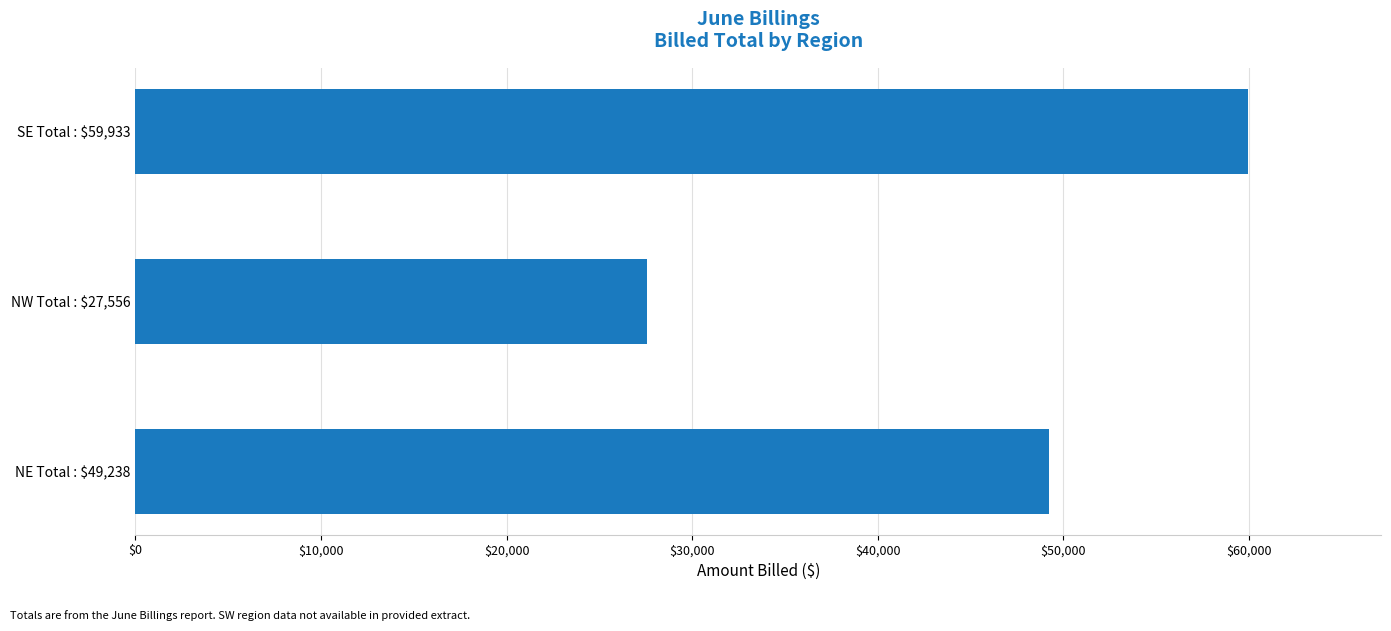

What is the minimum value shown in the chart?

27556